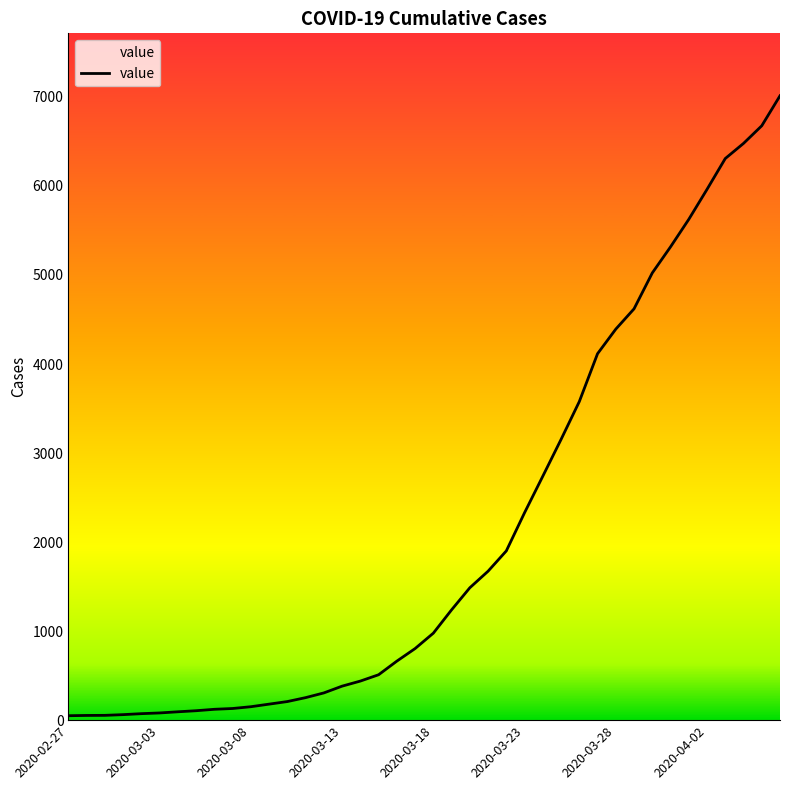

Approximately how many times larger is the value at 2020-04-02 compared to 2020-03-23?

2.6